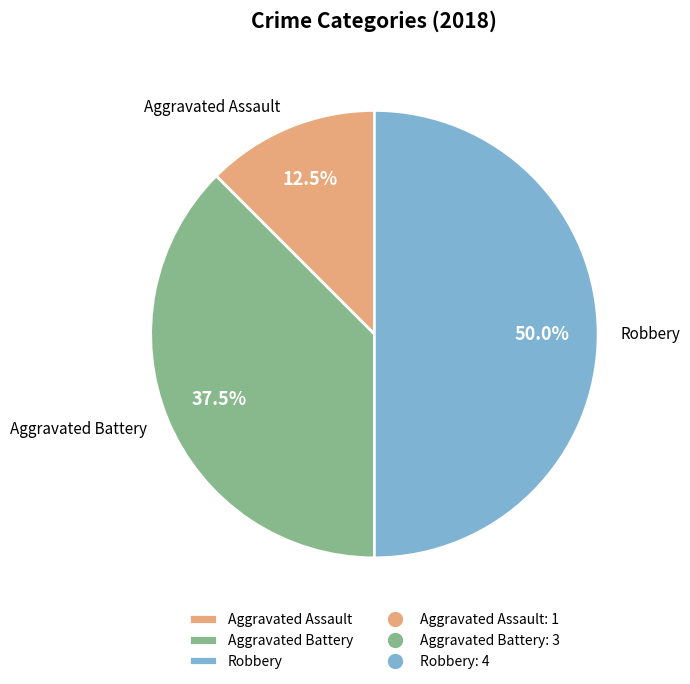

Which slice is the smallest?

Aggravated Assault